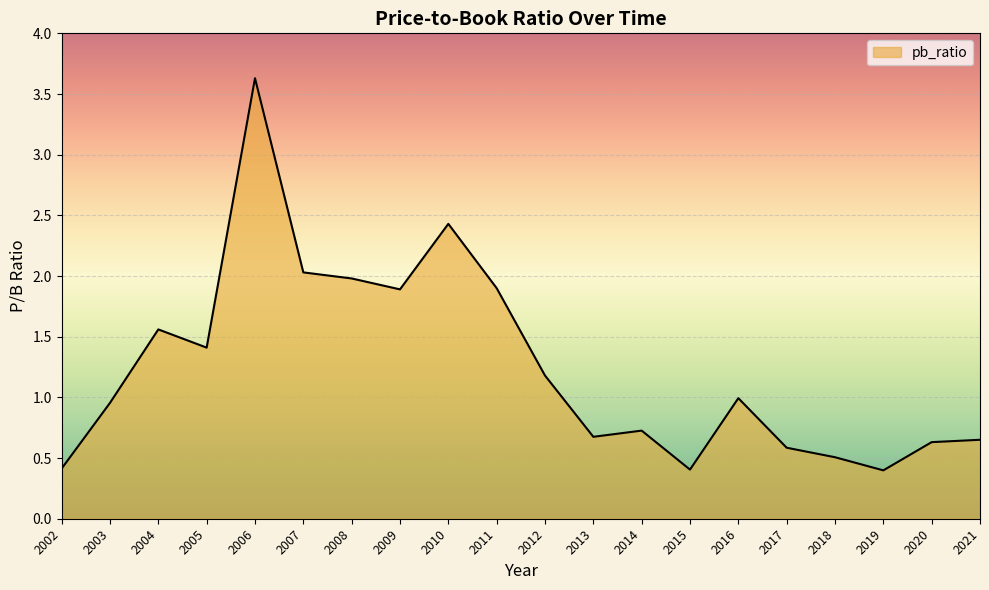

Is it true that the value at 2002 is 0.4?

True